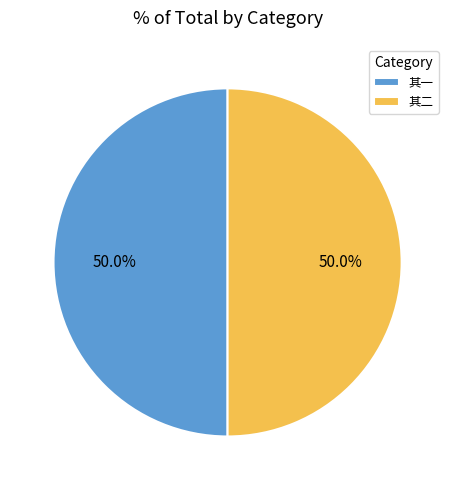

Count the number of slices in the pie.

2